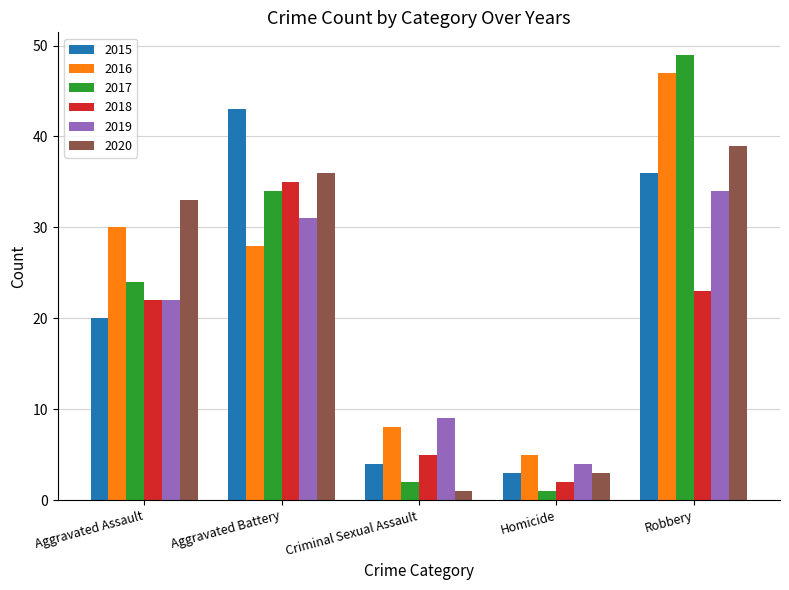

Between Aggravated Battery and Robbery, which series saw the biggest shift?

2016